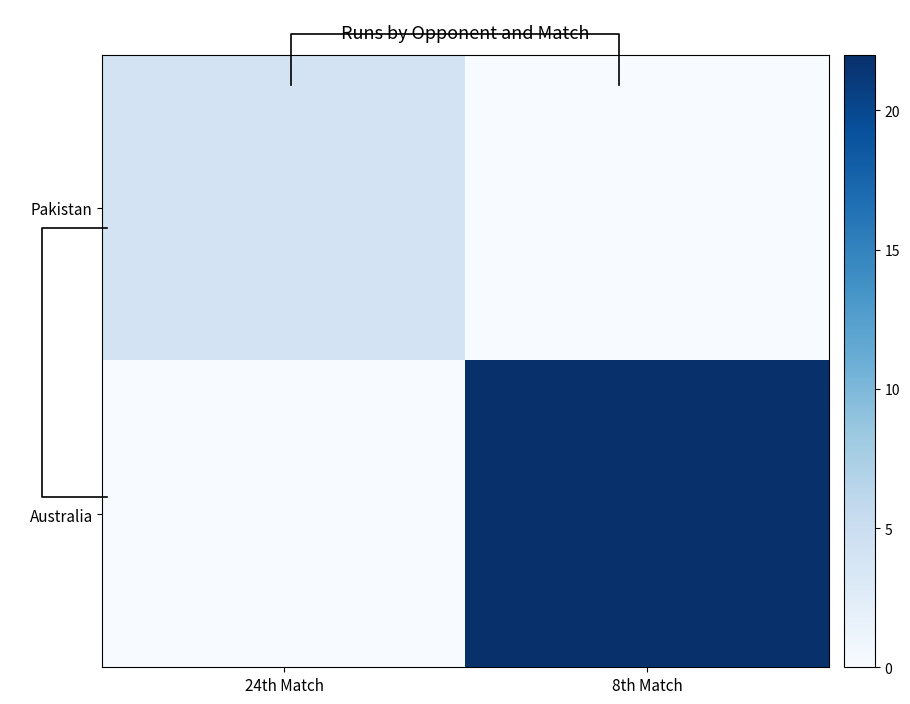

At which label does Pakistan reach its minimum?

8th Match